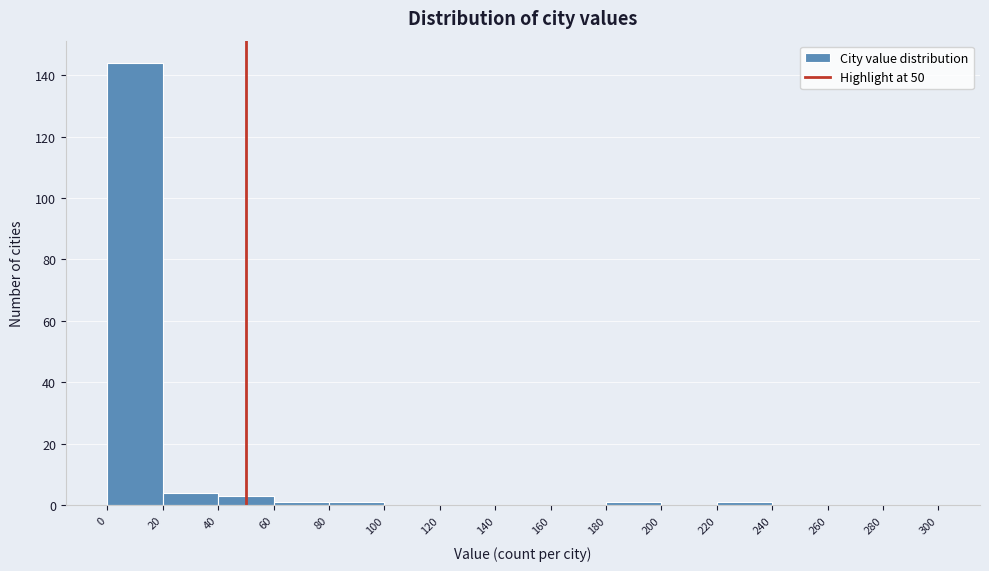

How tall is the bar that spans 40 to 60 on the x-axis? The values are not printed on the chart, so give them approximately, as read against the axis.

4